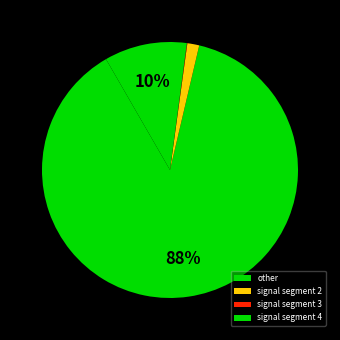

Which category has the biggest portion of the pie?

other